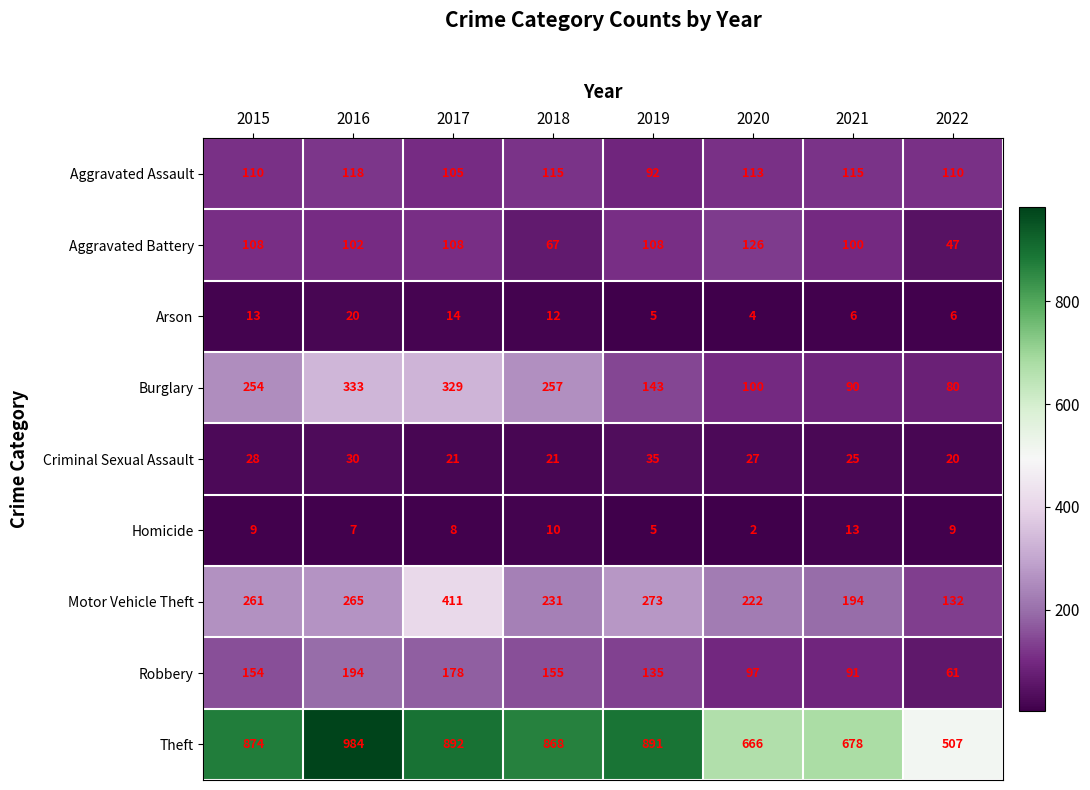

Count the number of data series in this chart.

9